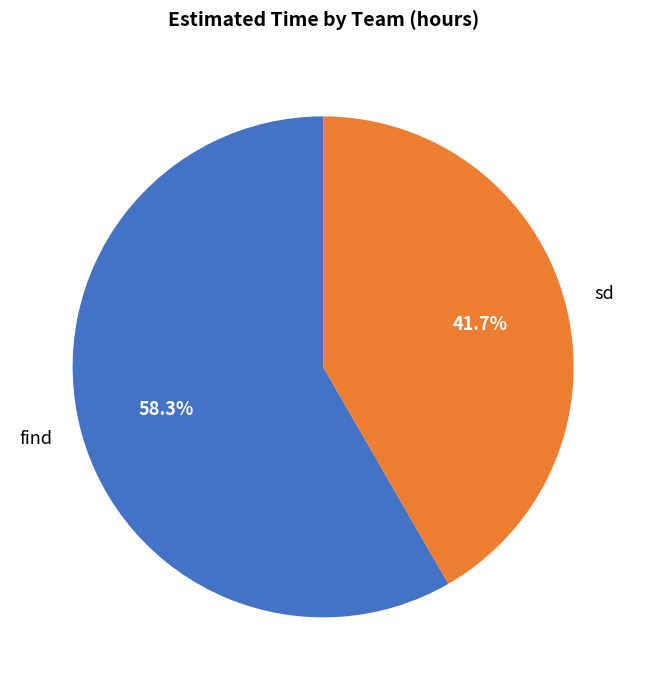

Count the number of slices in the pie.

2